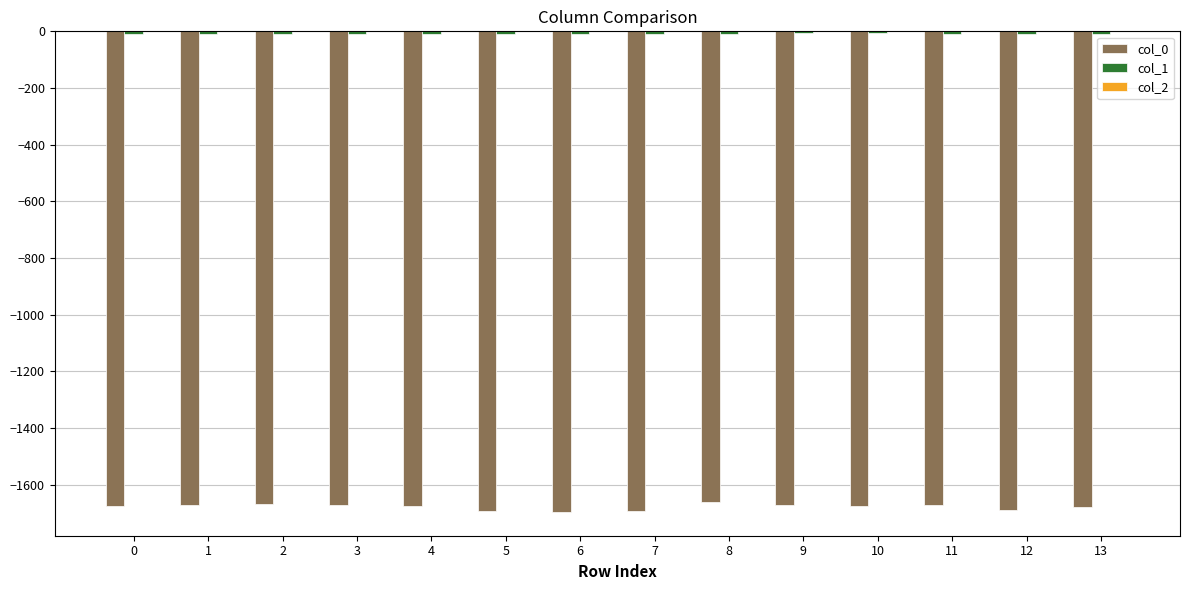

The value of col_0 at 4 is -1674.1. True or false?

True